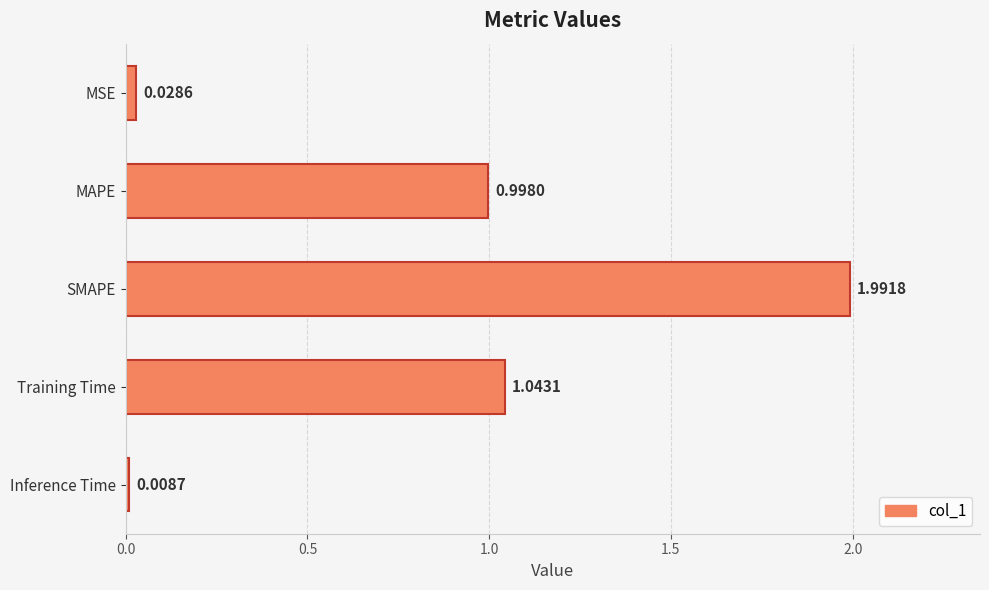

Where is the data nearest to the value 1?

MAPE